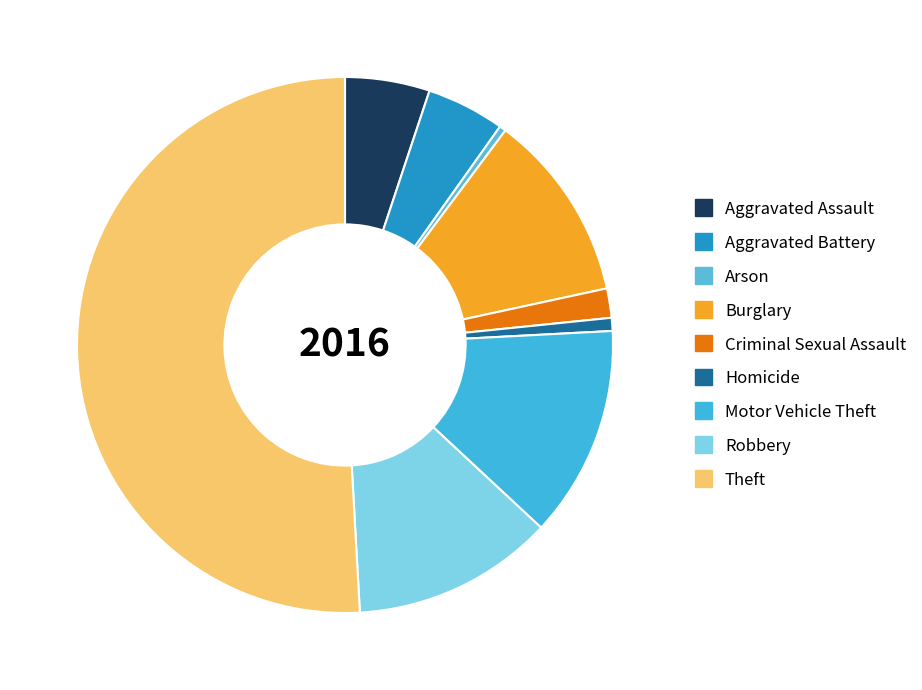

What is the ratio of the value at Motor Vehicle Theft to the value at Homicide?

16.2